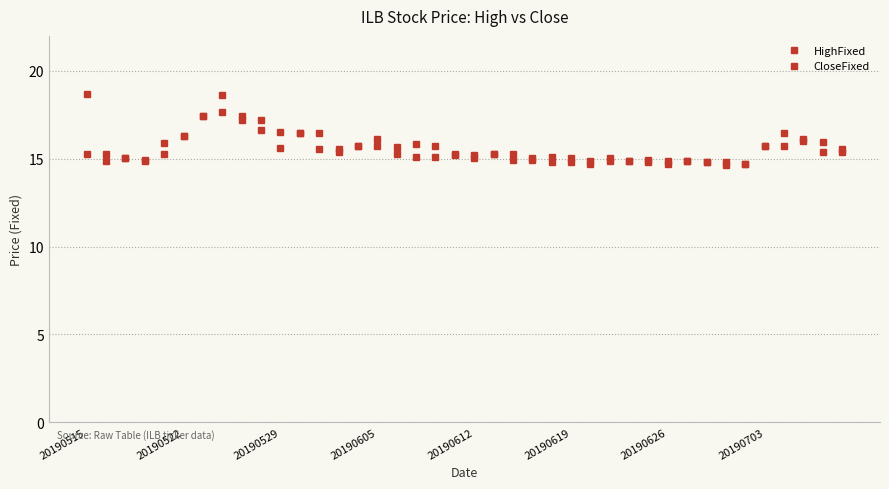

Reading left to right, what are all the values shown in this chart?

HighFixed: 18.7	15.3	15.0	15.0	15.9	16.3	17.4	18.6	17.4	17.2	16.5	16.4	16.4	15.5	15.7	16.1	15.7	15.9	15.7	15.3	15.2	15.3	15.3	15.0	15.1	15.0	14.9	15.0	14.9	14.9	14.9	14.9	14.8	14.8	14.7	15.7	16.4	16.1	16.0	15.6
CloseFixed: 15.3	14.9	15.0	14.9	15.3	16.3	17.4	17.7	17.2	16.6	15.6	16.4	15.5	15.4	15.7	15.7	15.3	15.1	15.1	15.2	15.0	15.3	15.0	15.0	14.8	14.8	14.7	14.9	14.9	14.8	14.7	14.9	14.8	14.6	14.7	15.7	15.7	16.0	15.4	15.4